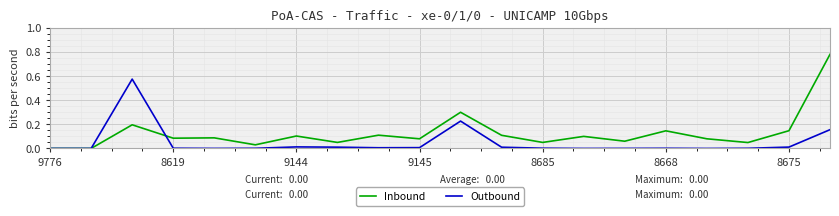

List the series in order of their overall mean, lowest first.

Outbound, Inbound